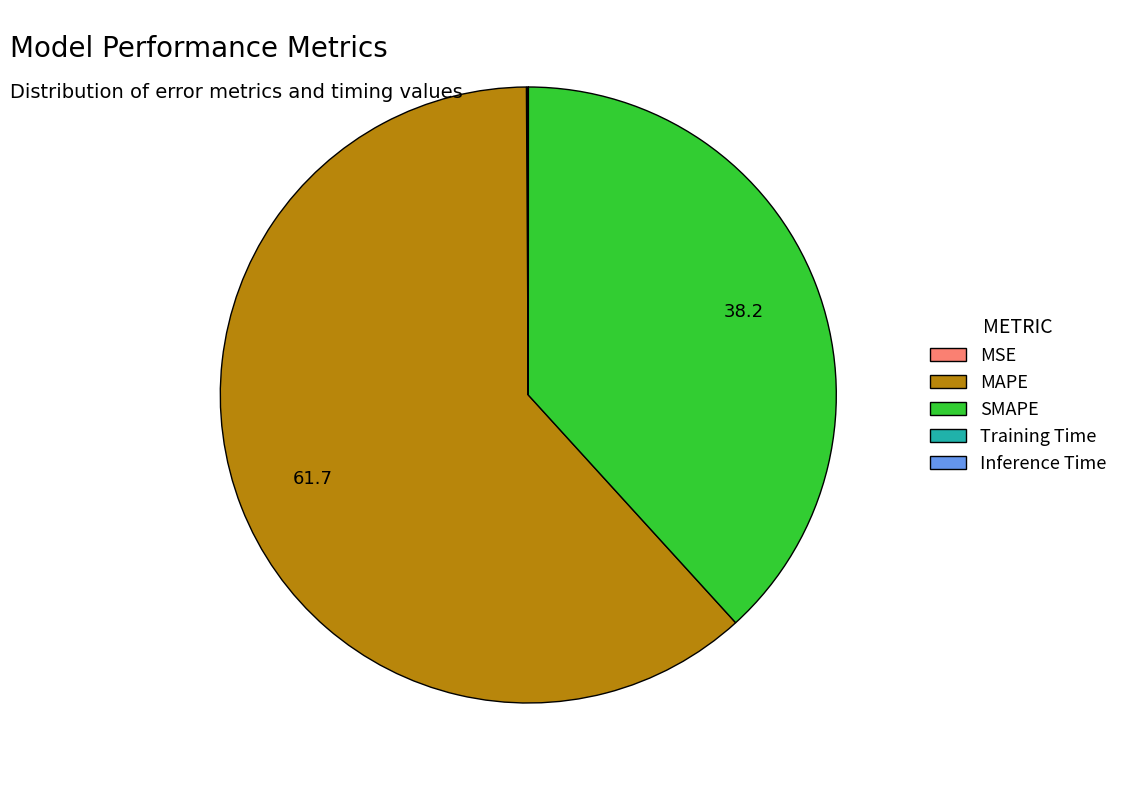

Which slice is the largest?

MAPE